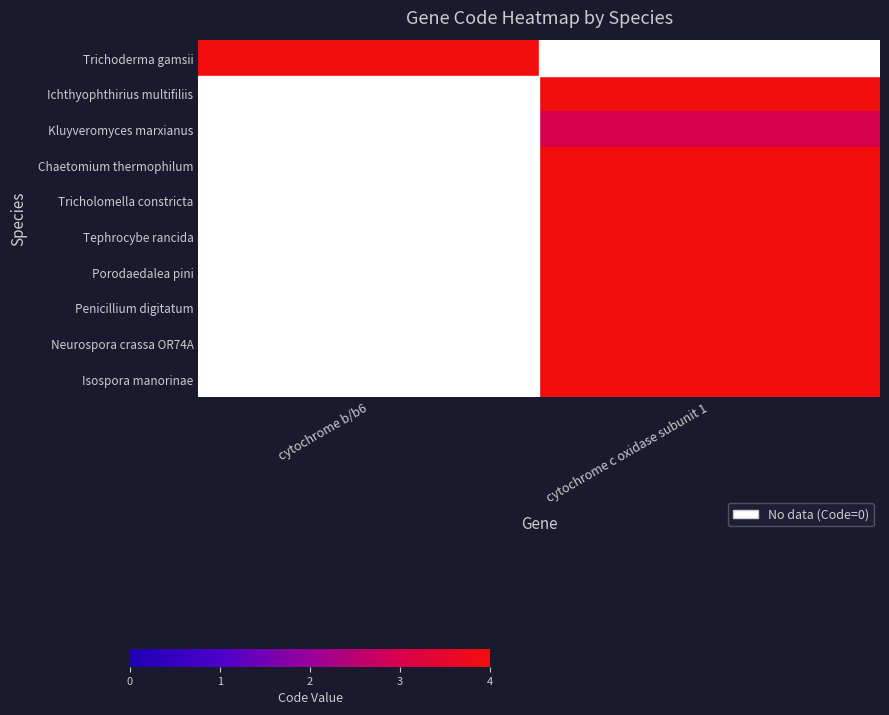

Which category has the lowest value in the Porodaedalea pini series?

cytochrome b/b6